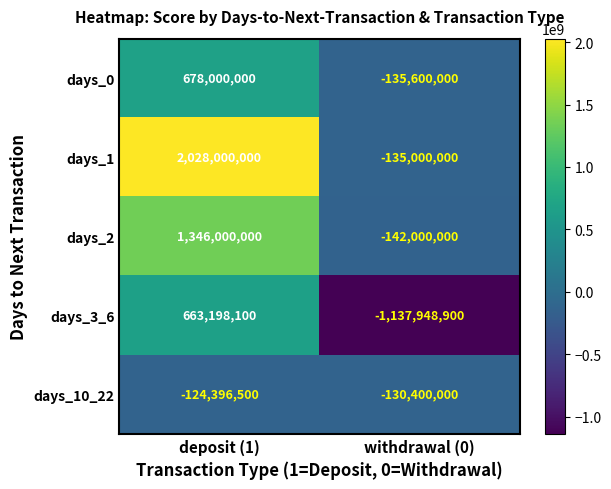

Read the days_10_22 value at deposit (1), to the nearest 50.

-124396500